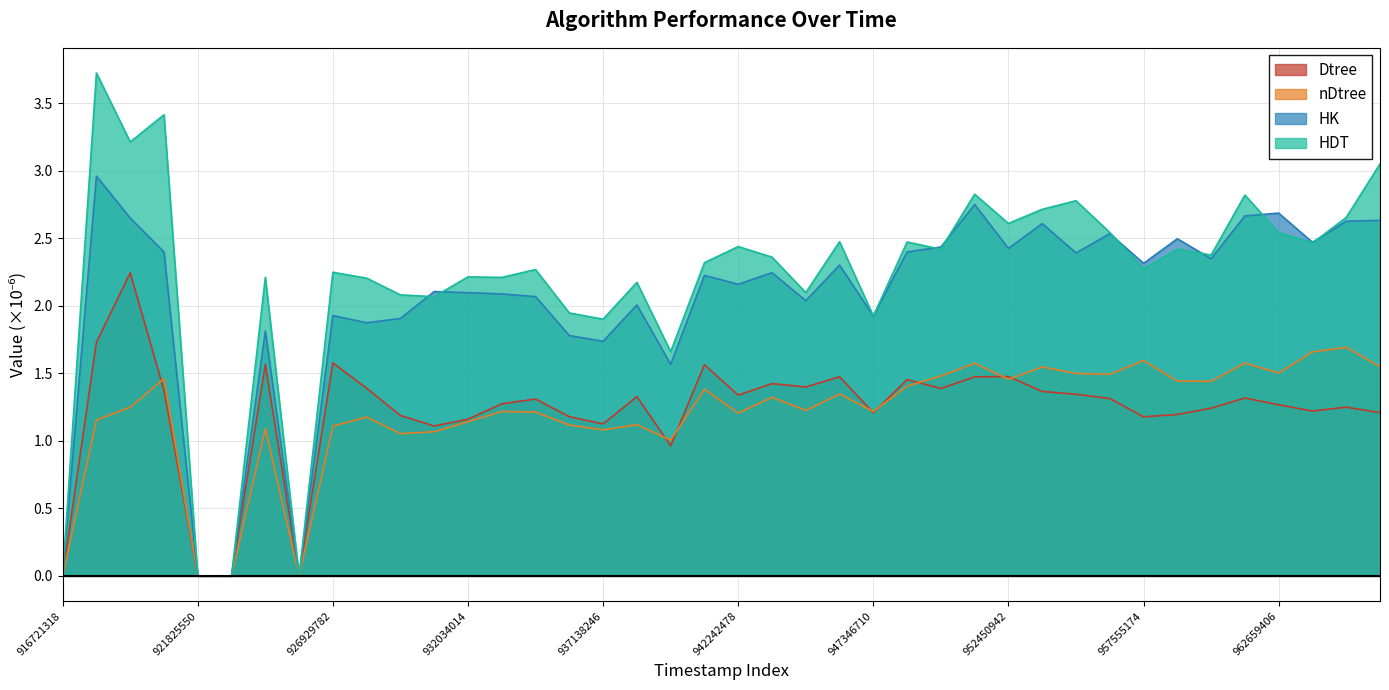

Which series has the largest range (max minus min)?

HDT